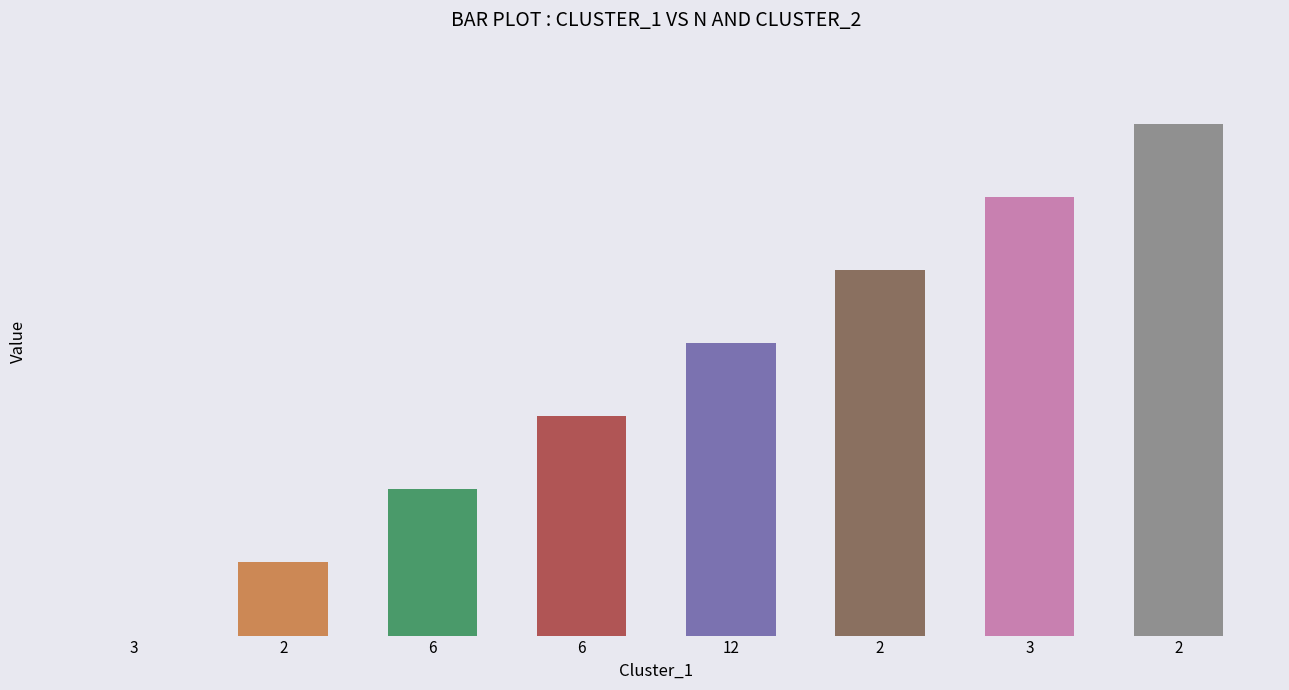

Between 6 and 2, which is larger?

2